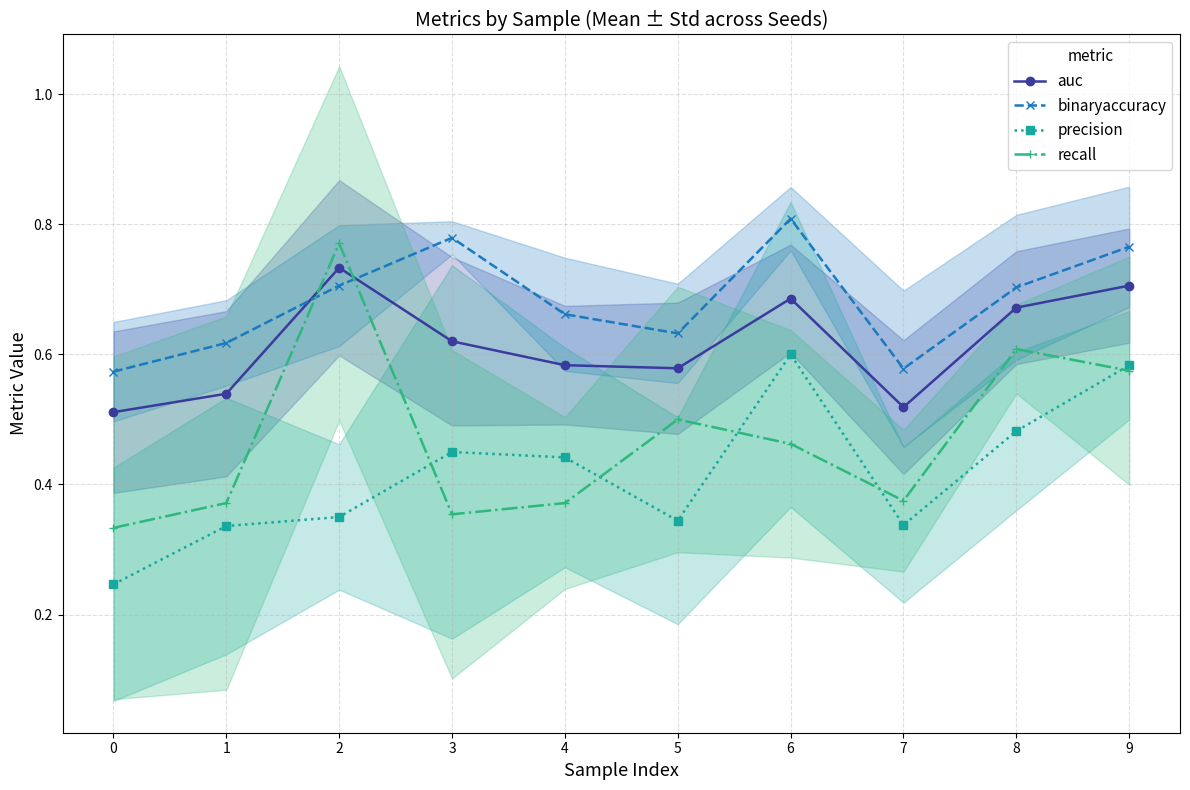

How many data points does each series have?

10